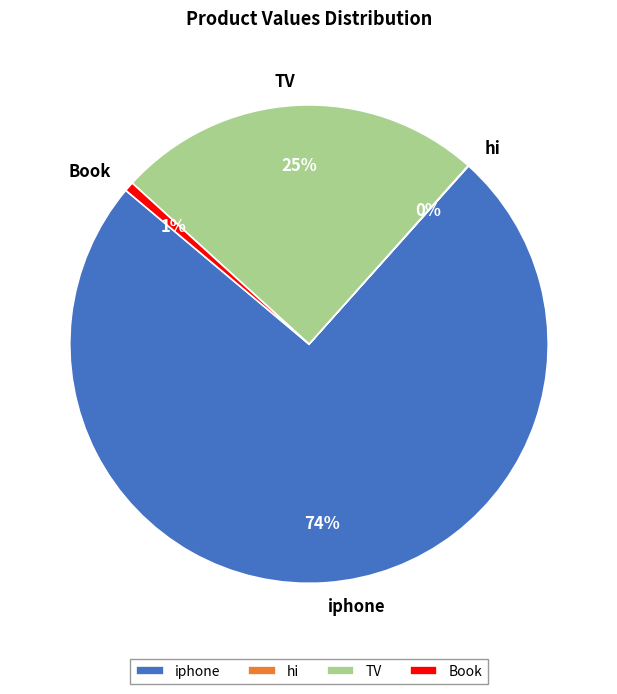

Is the sum of iphone and TV greater than half?

Yes